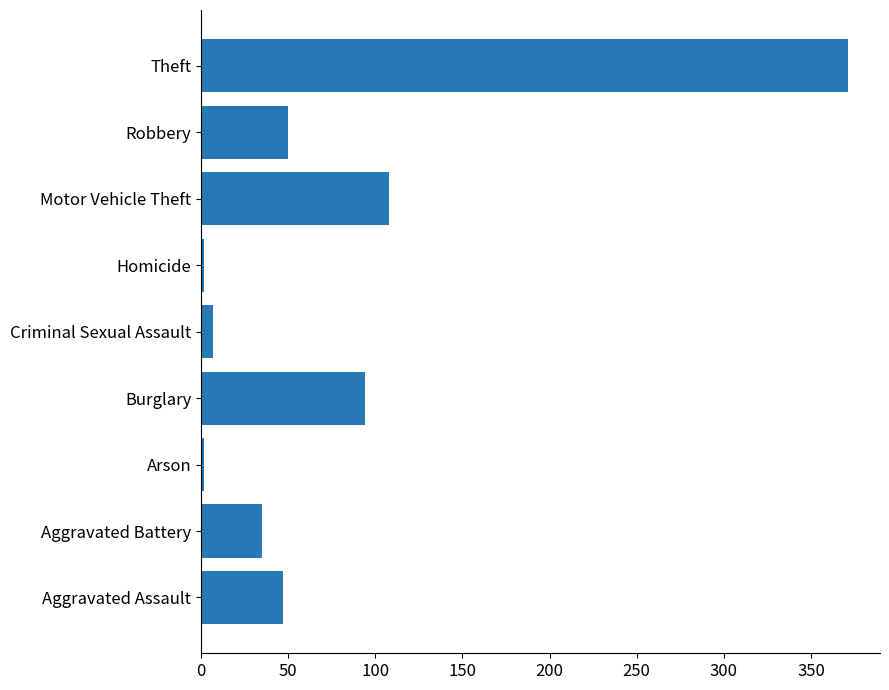

True or false: the data shows 29 at Aggravated Assault.

False